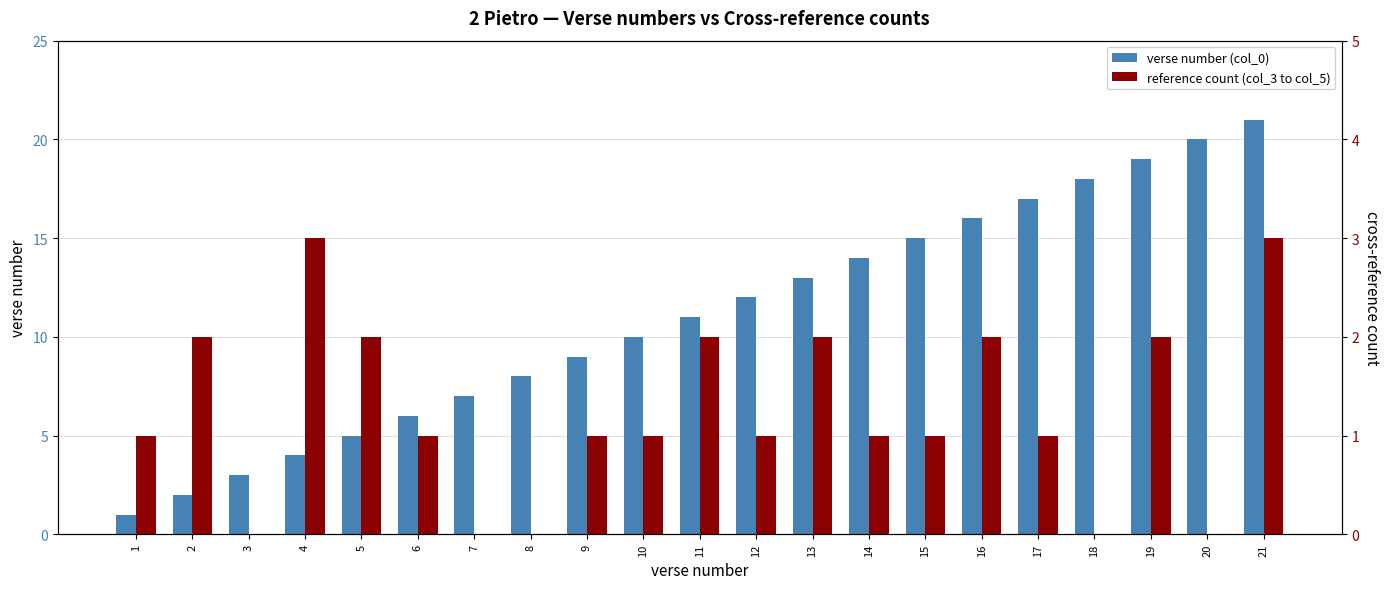

What is the maximum value shown in the chart?

21